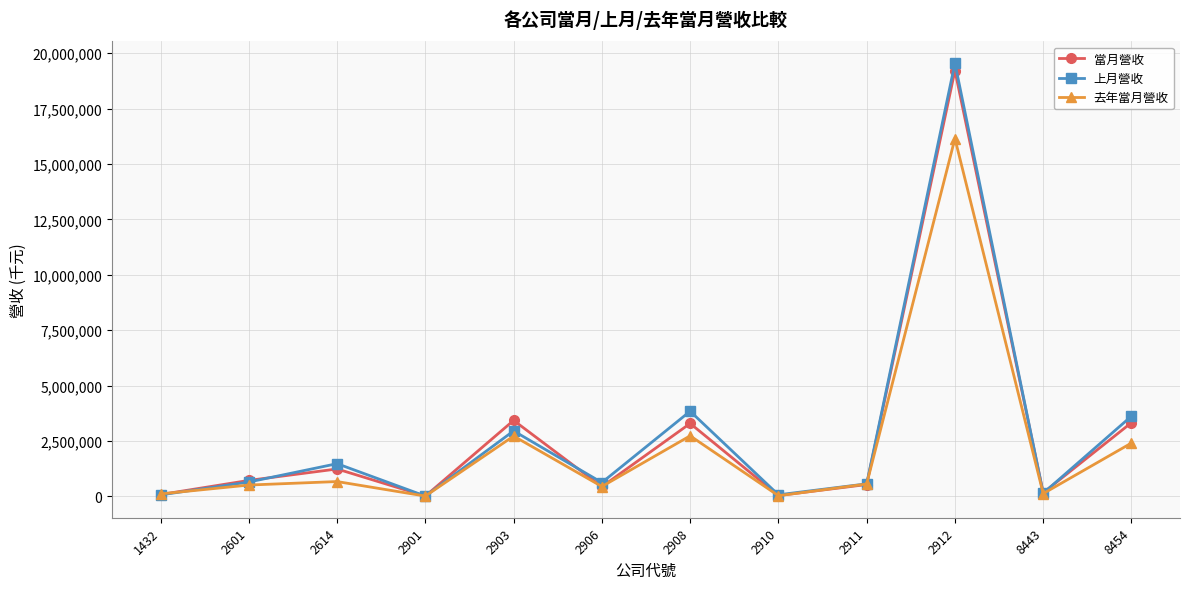

What is the sum of the 當月營收 values at 2911 and 2901?

542823